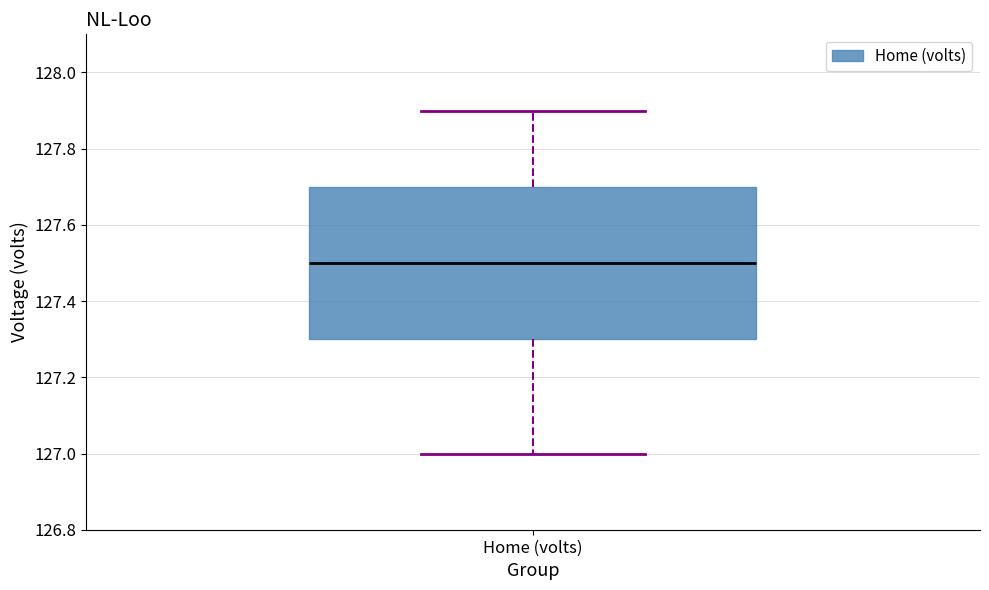

Transcribe this box plot: give where the median line is, the range the box spans, and where the two whiskers end, as read against the y-axis. The values are not printed on the chart, so give them approximately, as read against the axis.

median 127.5, box 127.3 to 127.7, whiskers 127.0 to 127.9